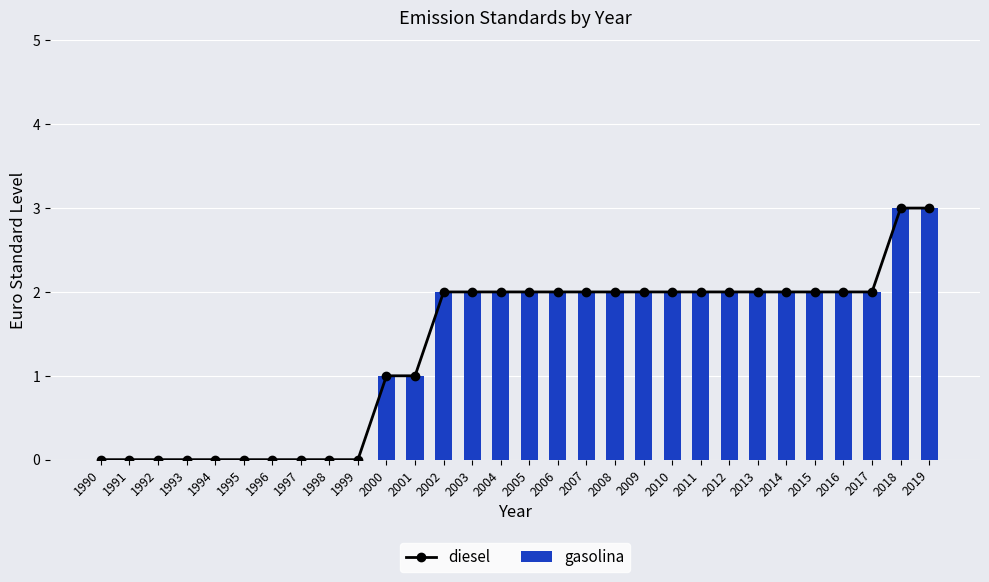

What is the sum of all diesel values?

40